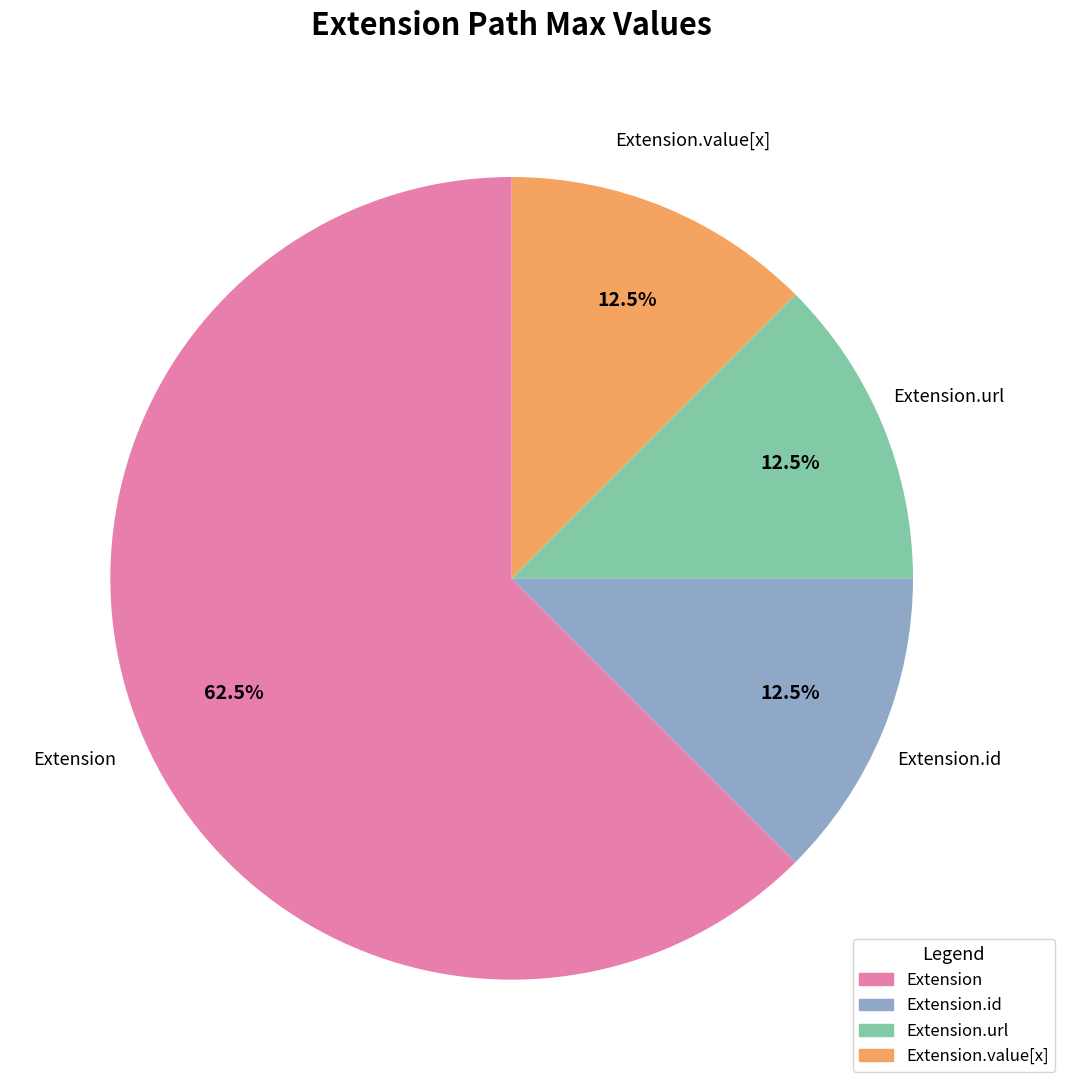

What is the total percentage of Extension.id and Extension?

75.0%